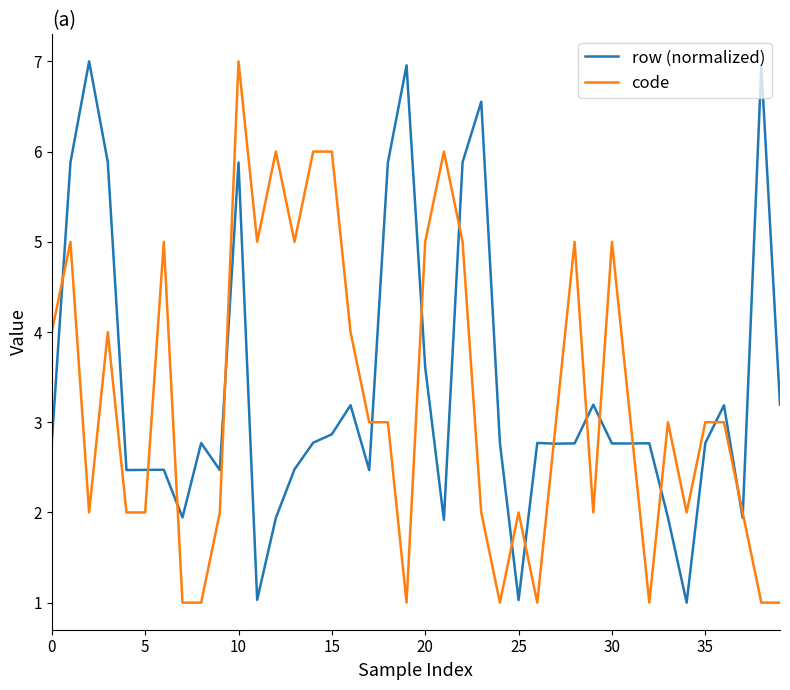

What is the minimum value shown in the chart?

1.0